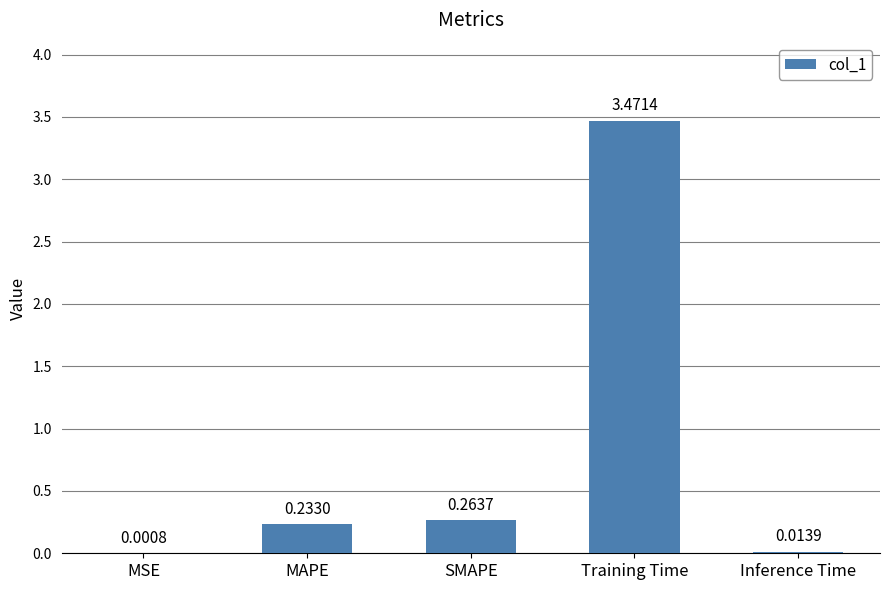

Count the number of data series in this chart.

1